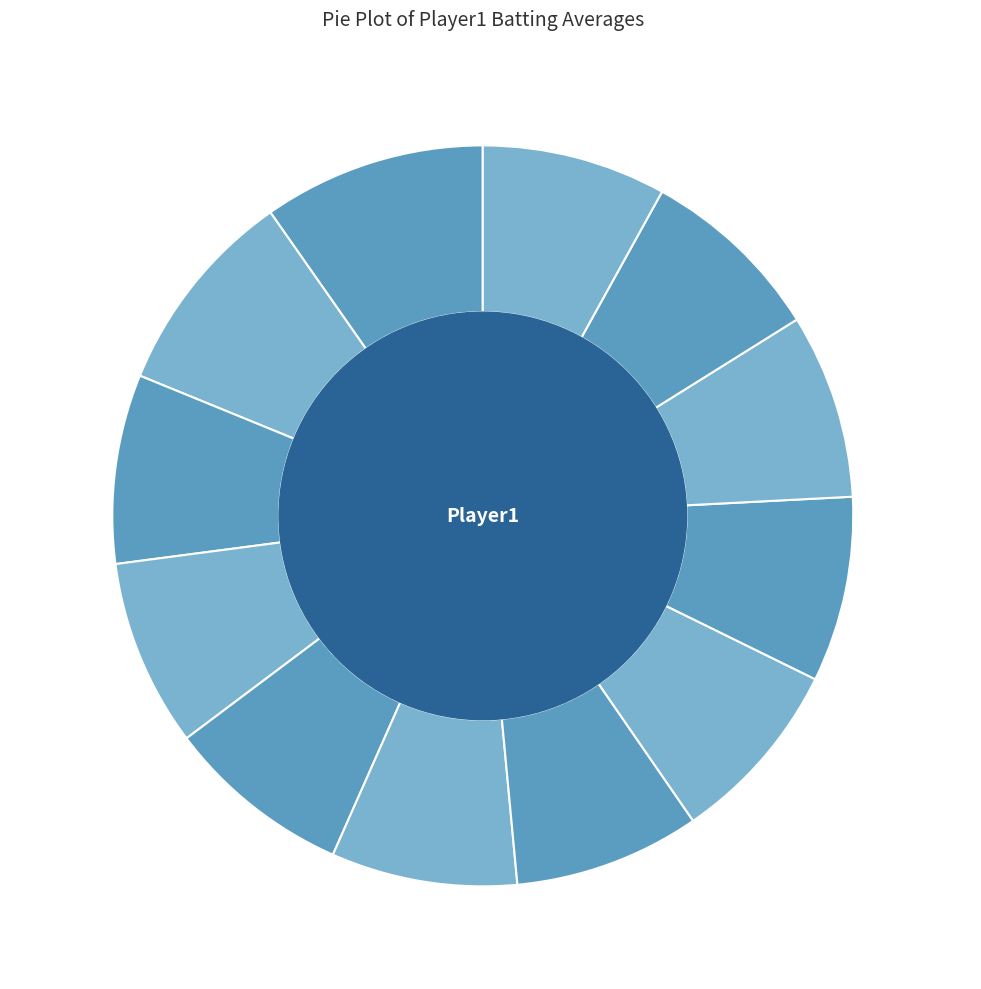

What is the largest slice in the pie chart?

Joe Mauer